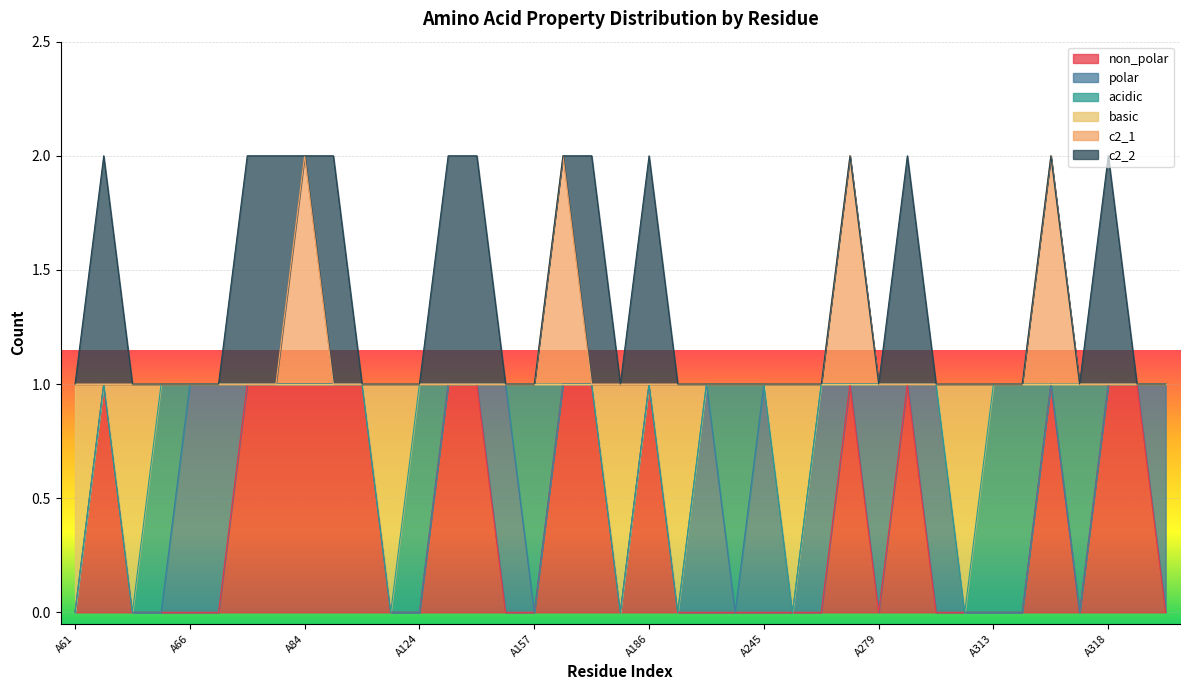

Between A85 and A313, which series saw the biggest shift?

non_polar